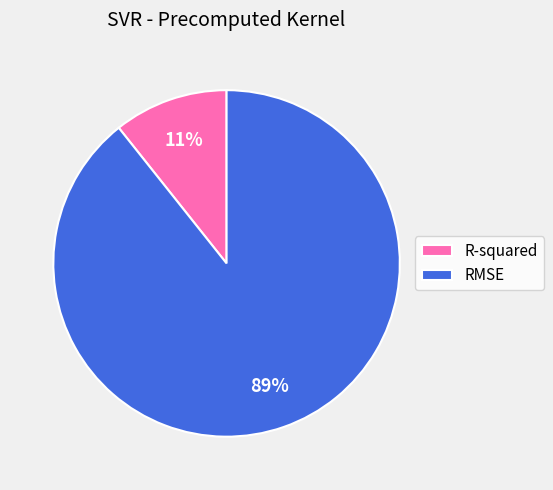

Rank the categories by value from highest to lowest.

RMSE, R-squared